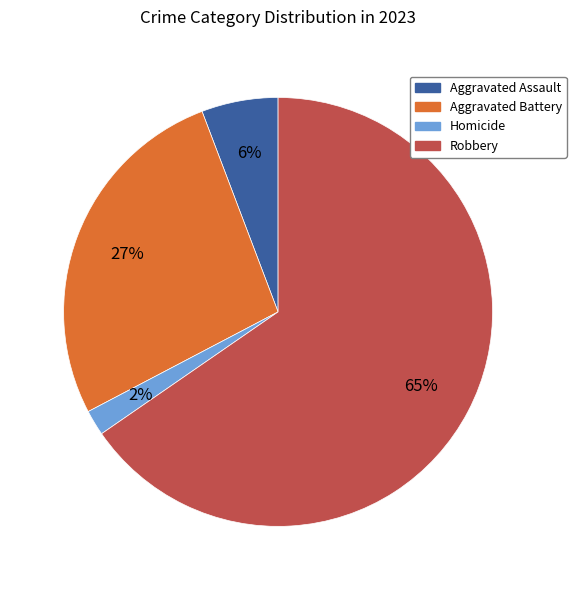

Is it true that Aggravated Battery is 27% of the pie?

True